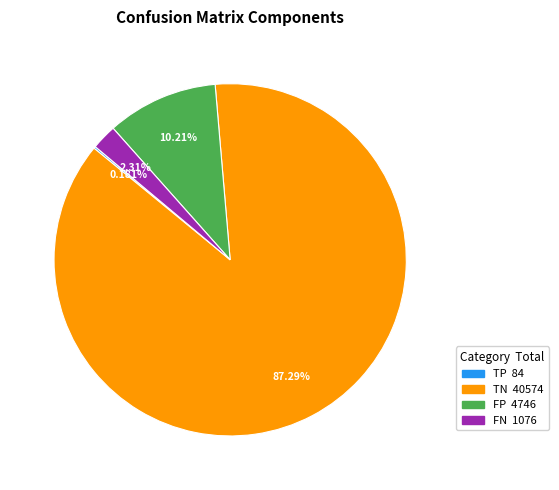

Which category accounts for the majority?

TN